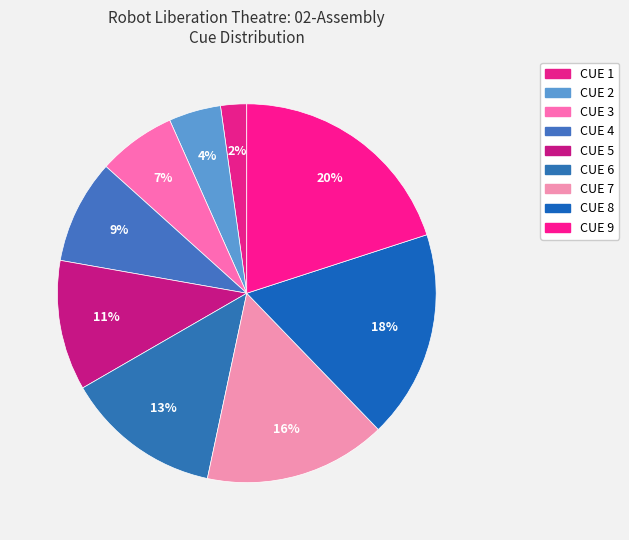

How much of the chart is everything except CUE 9?

80.0%